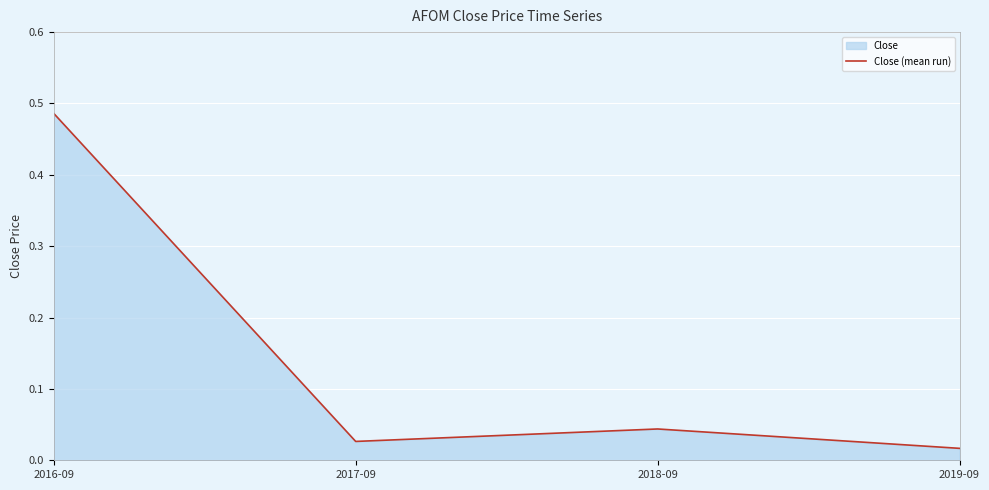

Where is the data nearest to the value 0?

2019-09